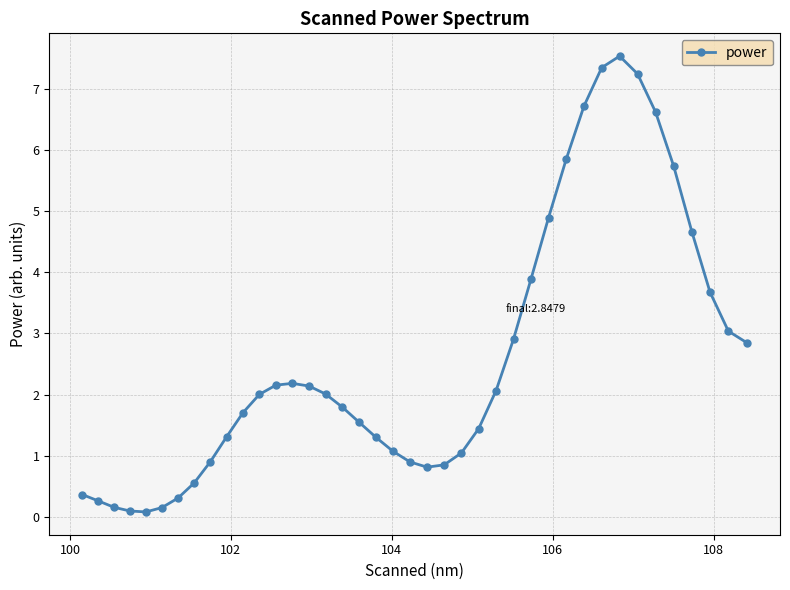

What is the value of the 30th point from the left?

5.9